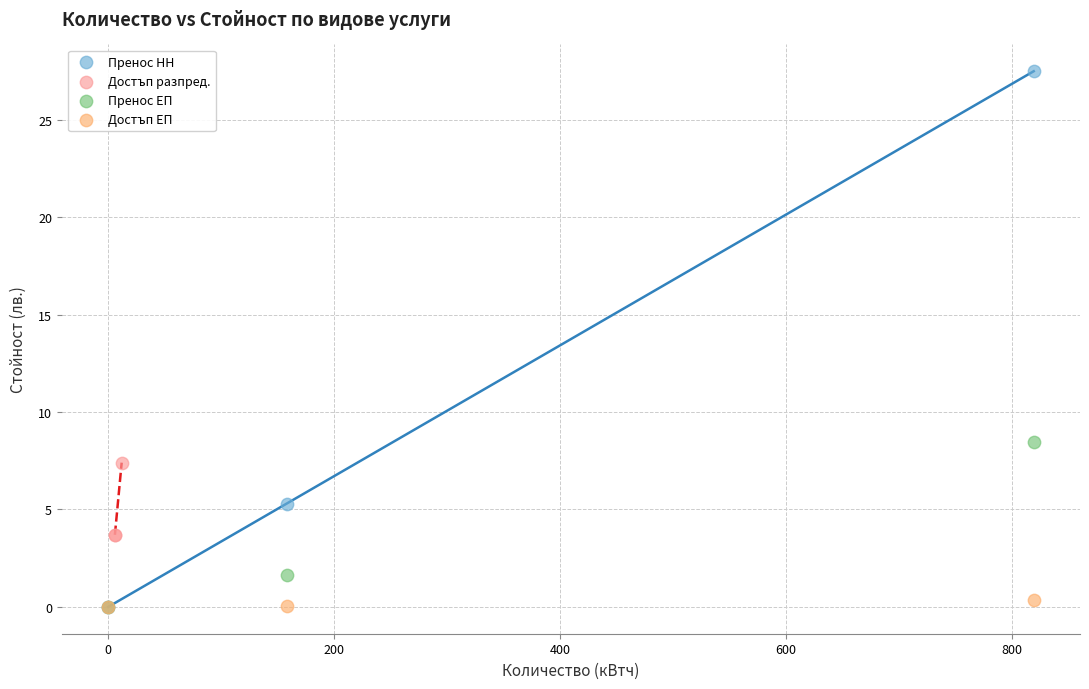

Which series has the largest Y range (max minus min)?

Пренос НН